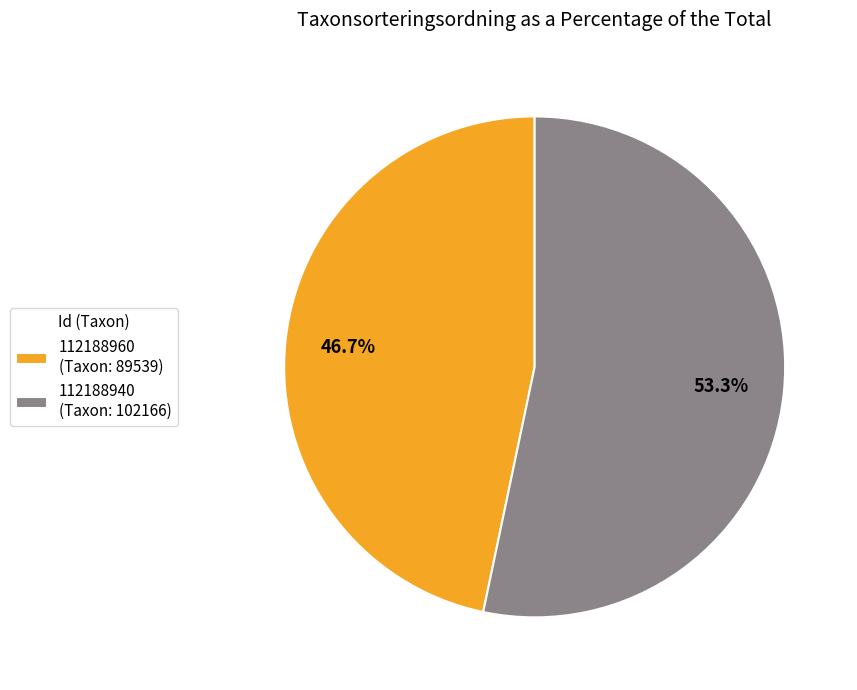

To the nearest percent, what portion does 112188960 represent?

47%